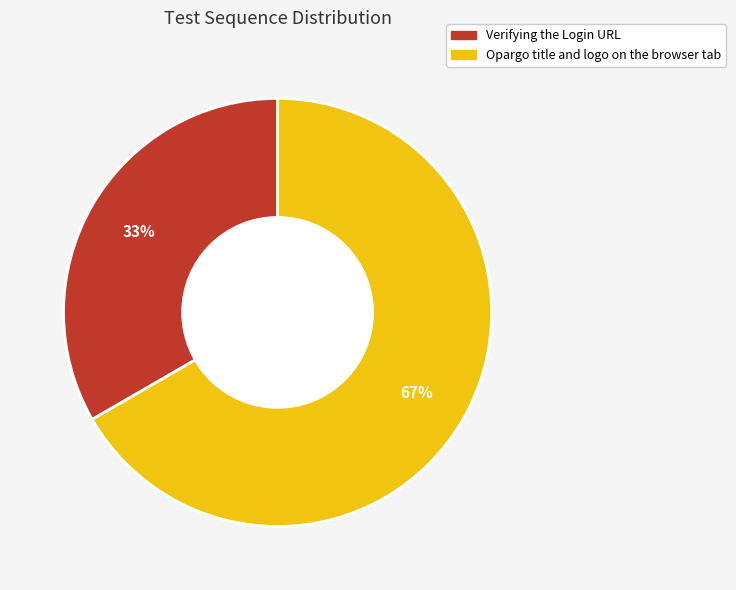

Combined, do Verifying the Login URL and Opargo title and logo on the browser tab account for over 50%?

Yes